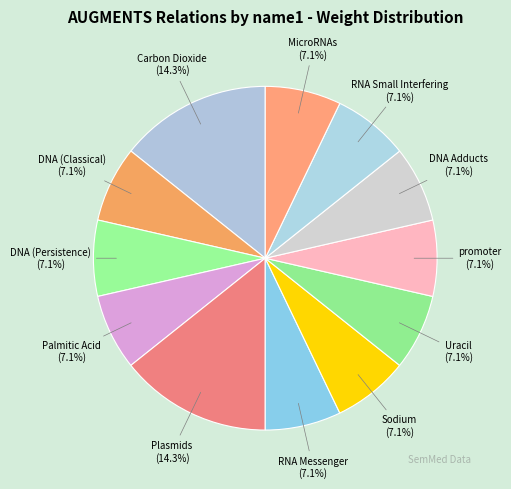

How many segments does this pie chart have?

12